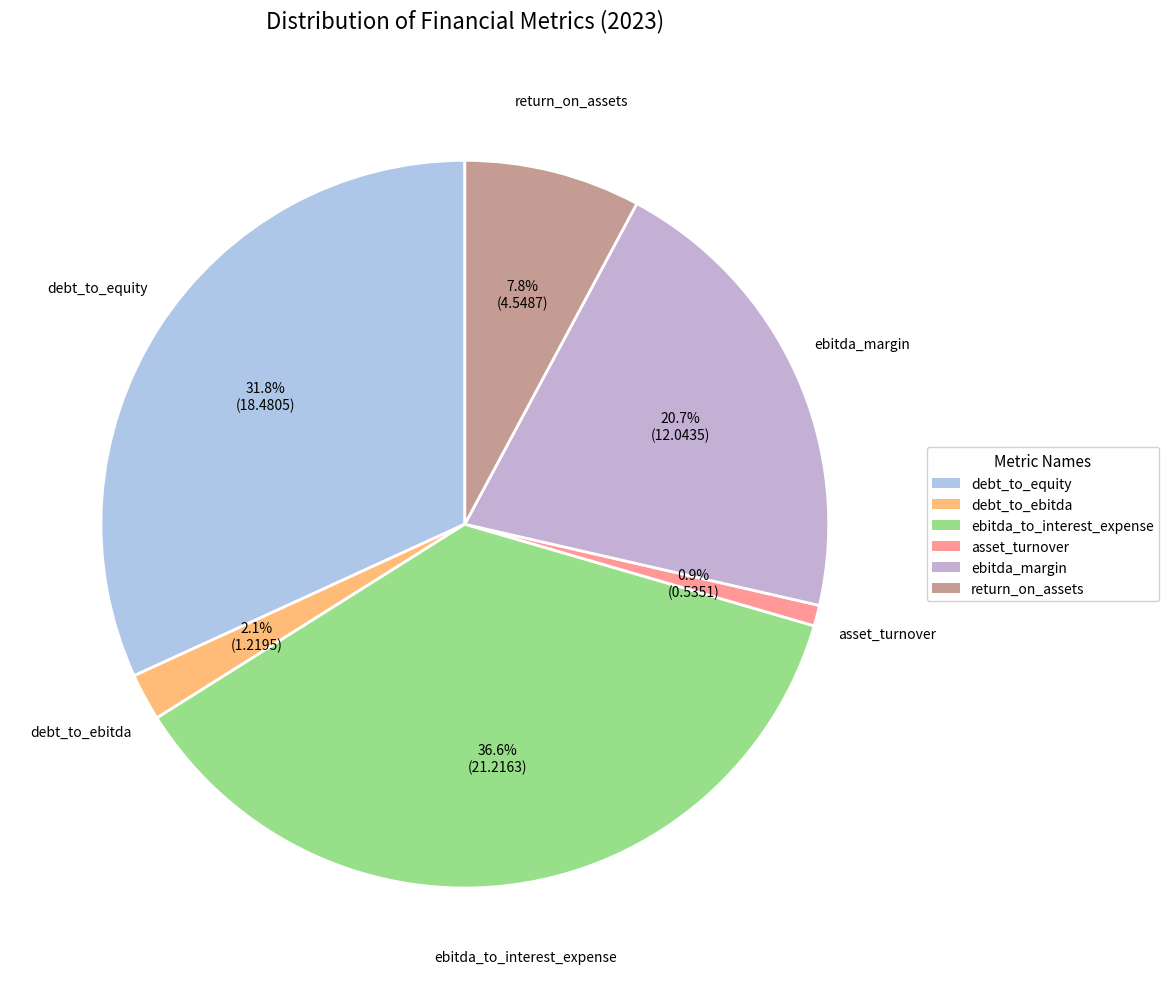

What portion of the pie excludes debt_to_equity?

68.2%